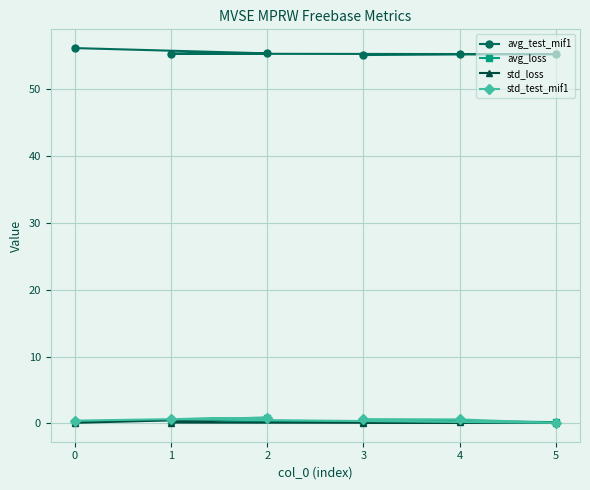

True or false: avg_test_mif1 has a value of 55.1 at 3.

True